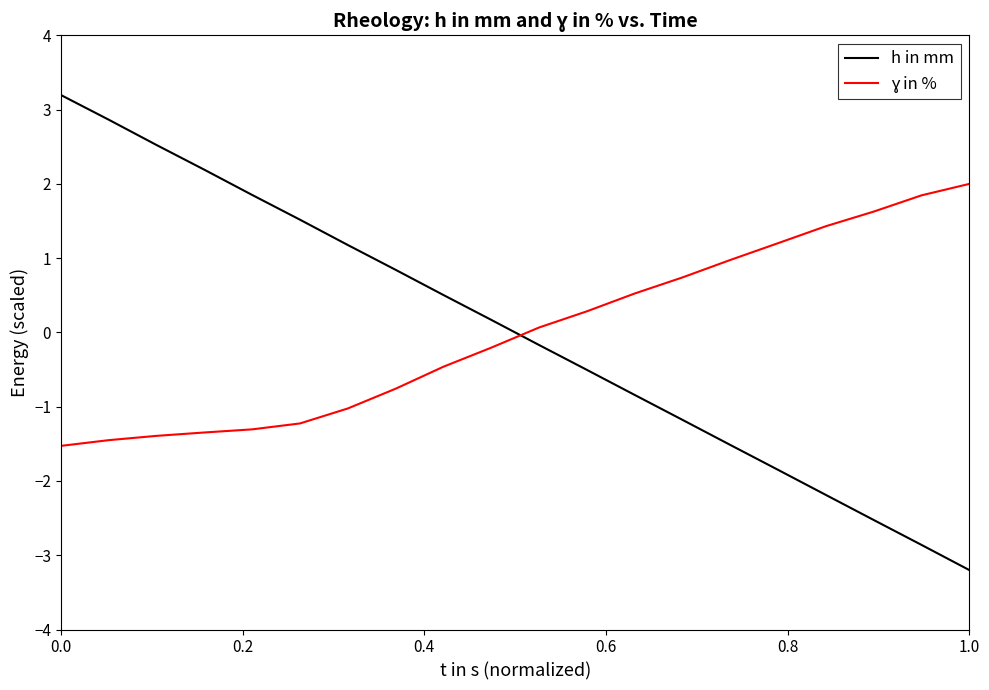

What is the minimum value shown in the chart?

-3.2